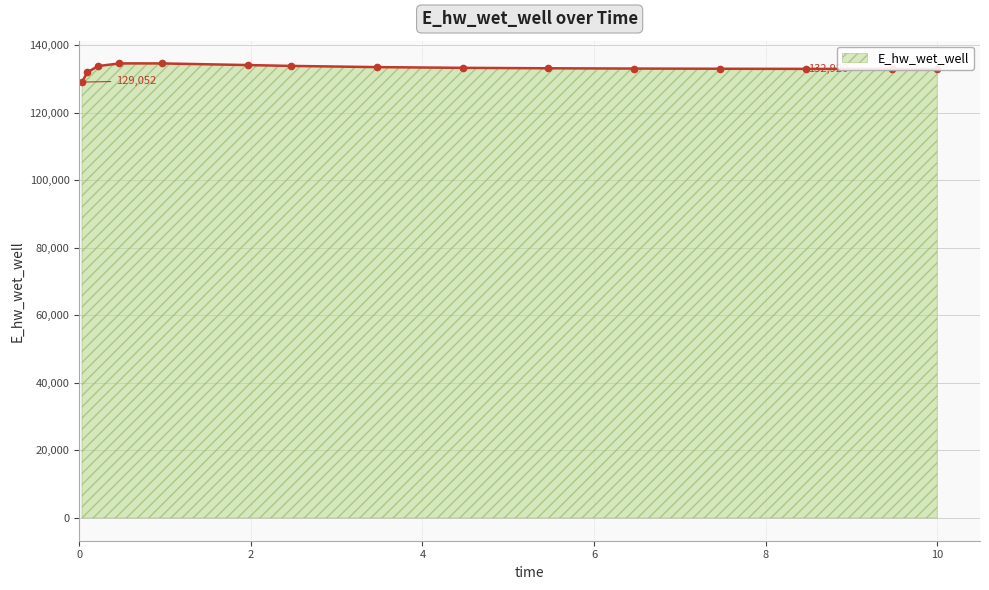

What is the value of the 4th point from the left?

134577.6